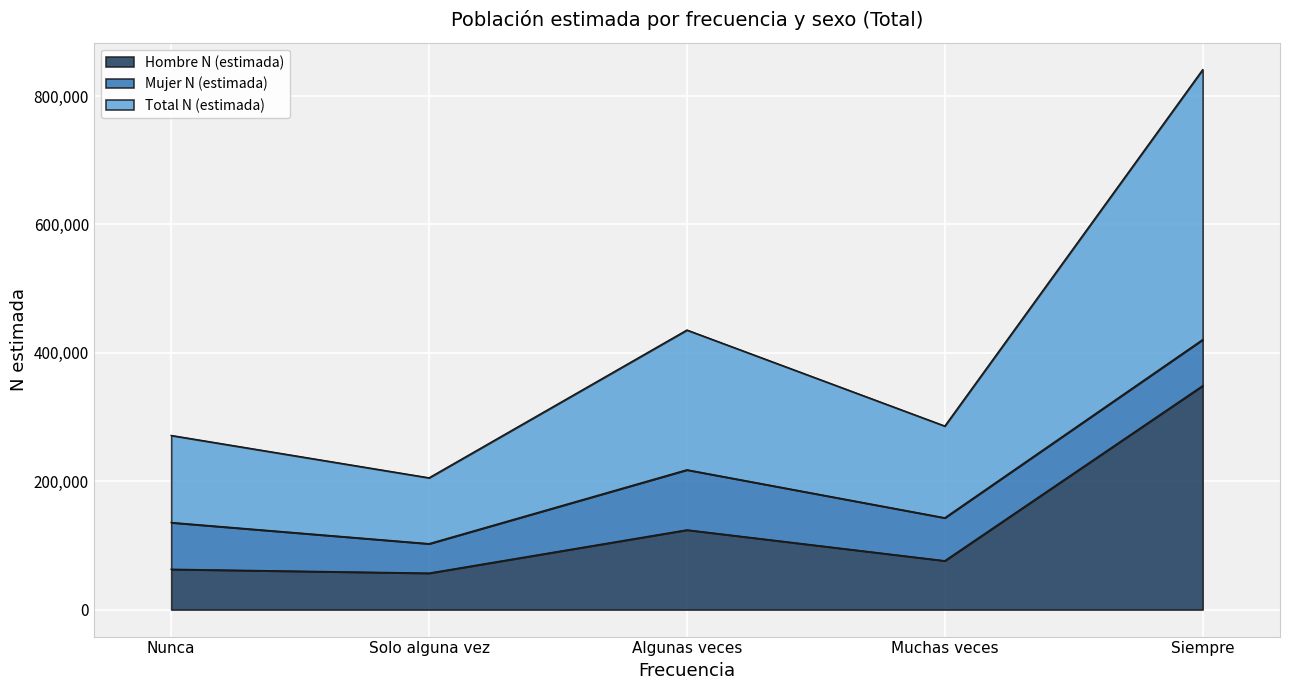

Which series changed the most between Nunca and Algunas veces?

Total N (estimada)